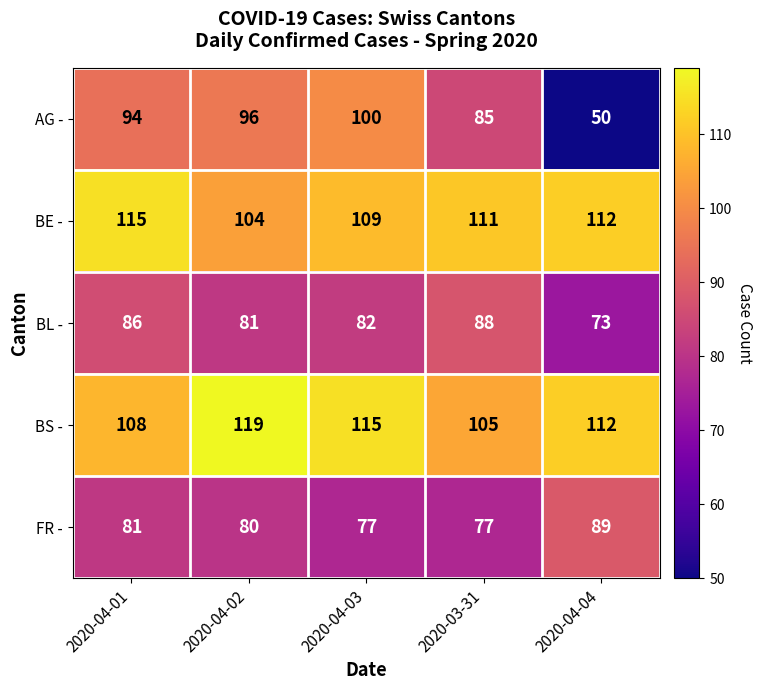

What is the difference between the second highest and minimum values in the BS - series?

10